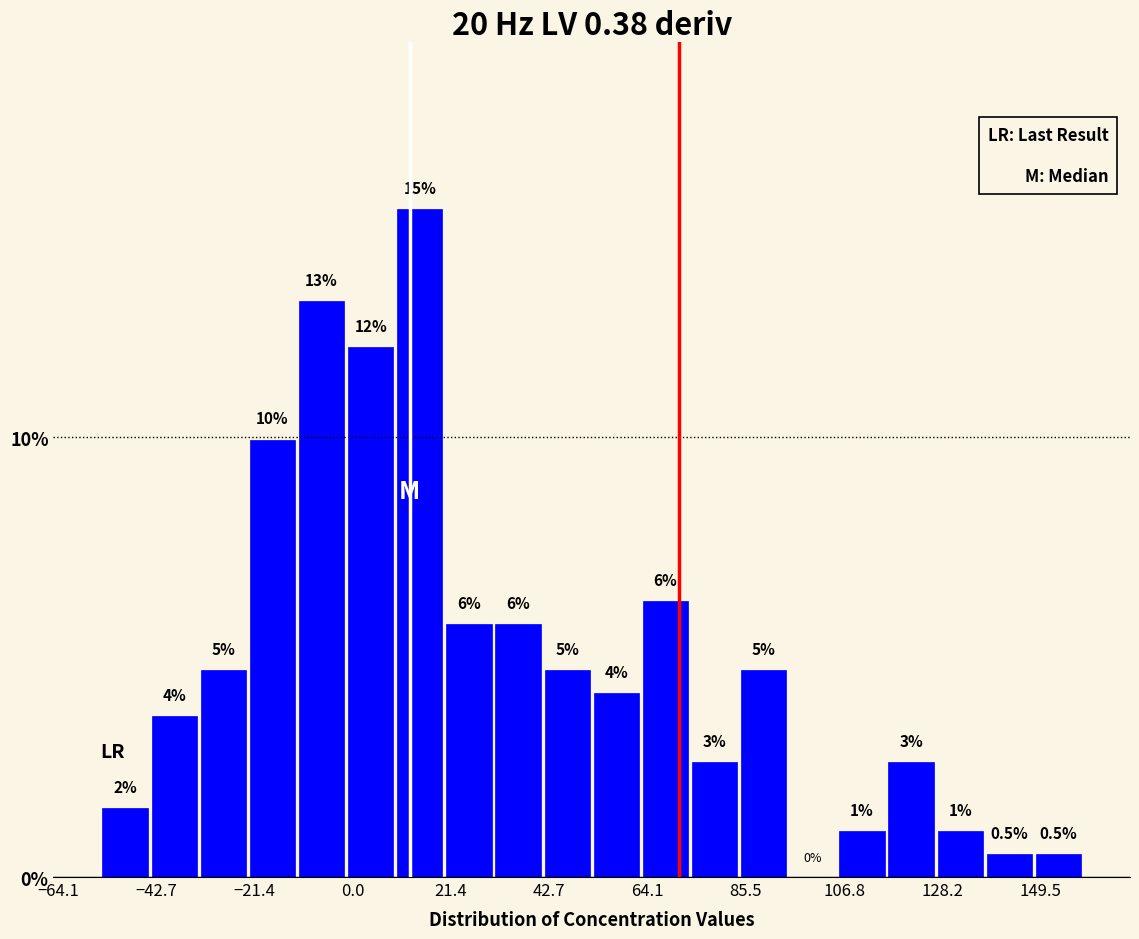

Read against the x-axis, roughly where is the centre of the tallest bar?

15